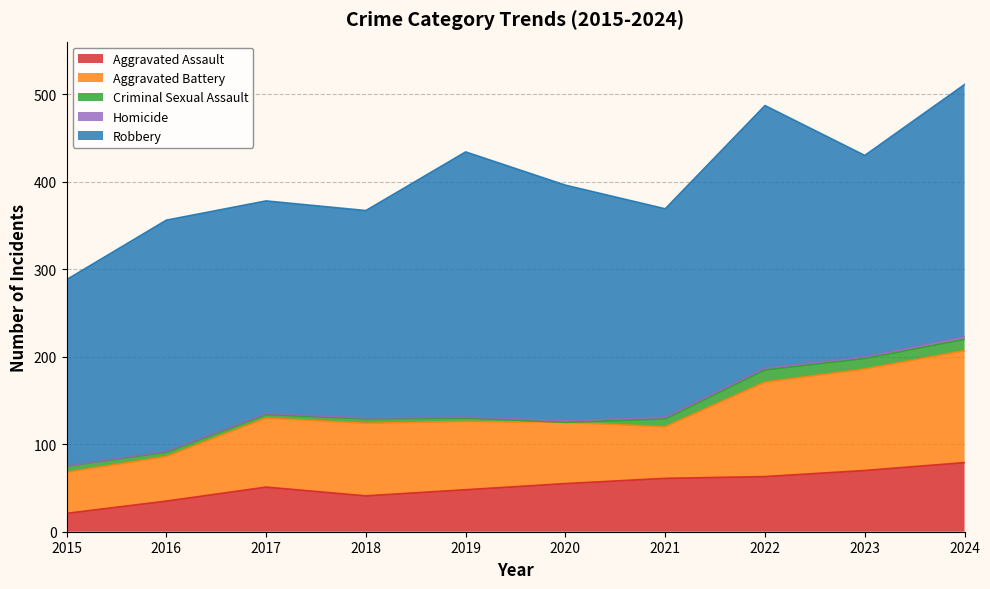

Which category has the lowest value in the Aggravated Assault series?

2015